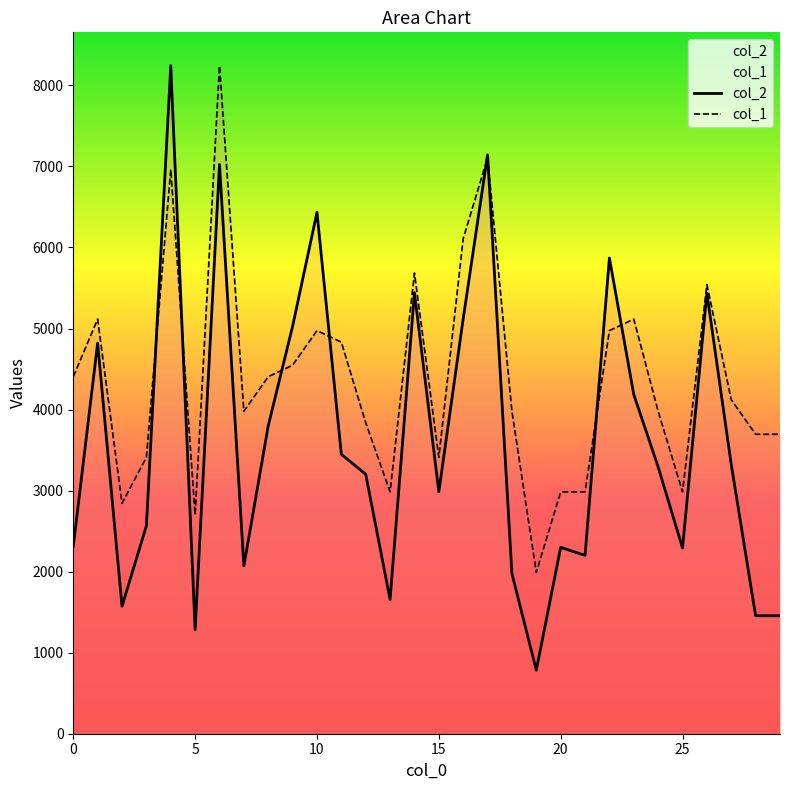

At which label does col_1 reach its peak?

6